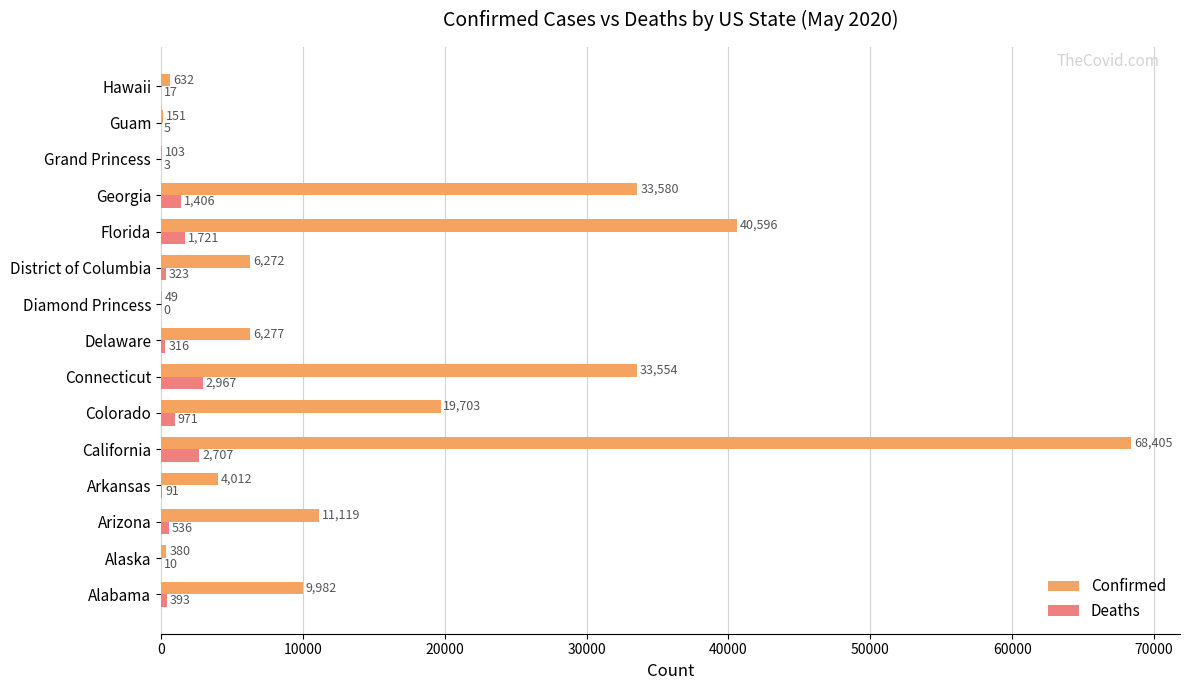

What is the sum of all Deaths values?

11466